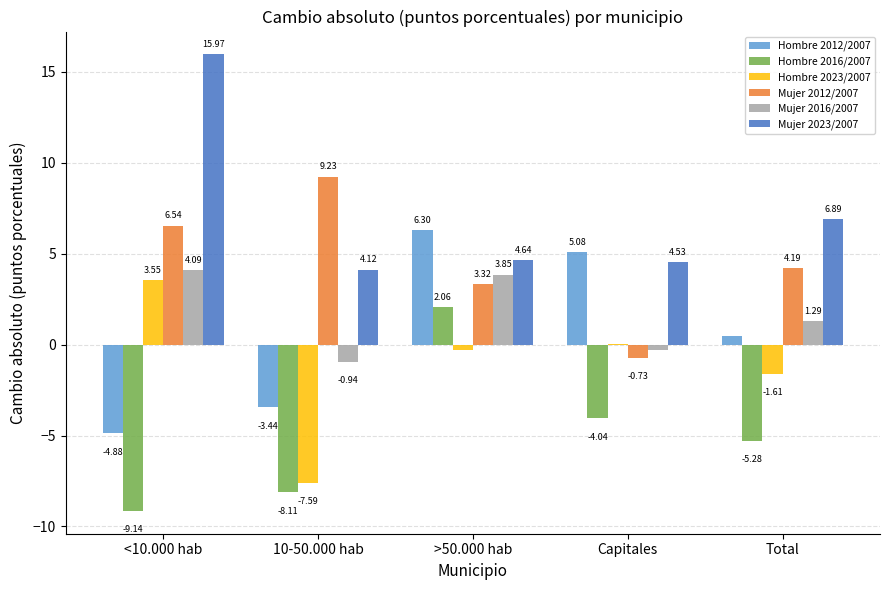

Which series changed the most between 10-50.000 hab and Total?

Hombre 2023/2007